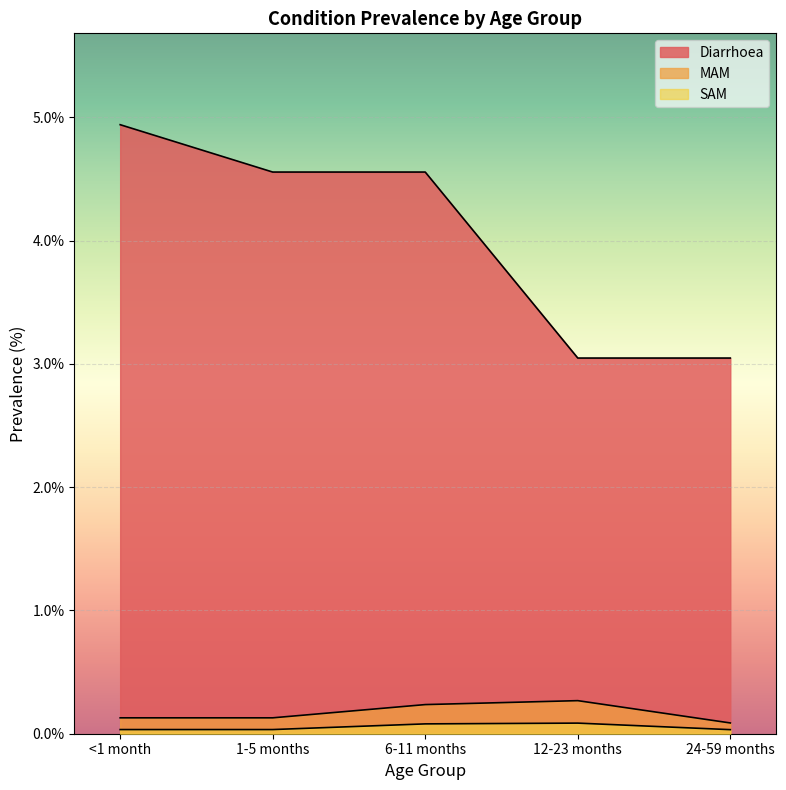

What position from the right is 1-5 months?

4